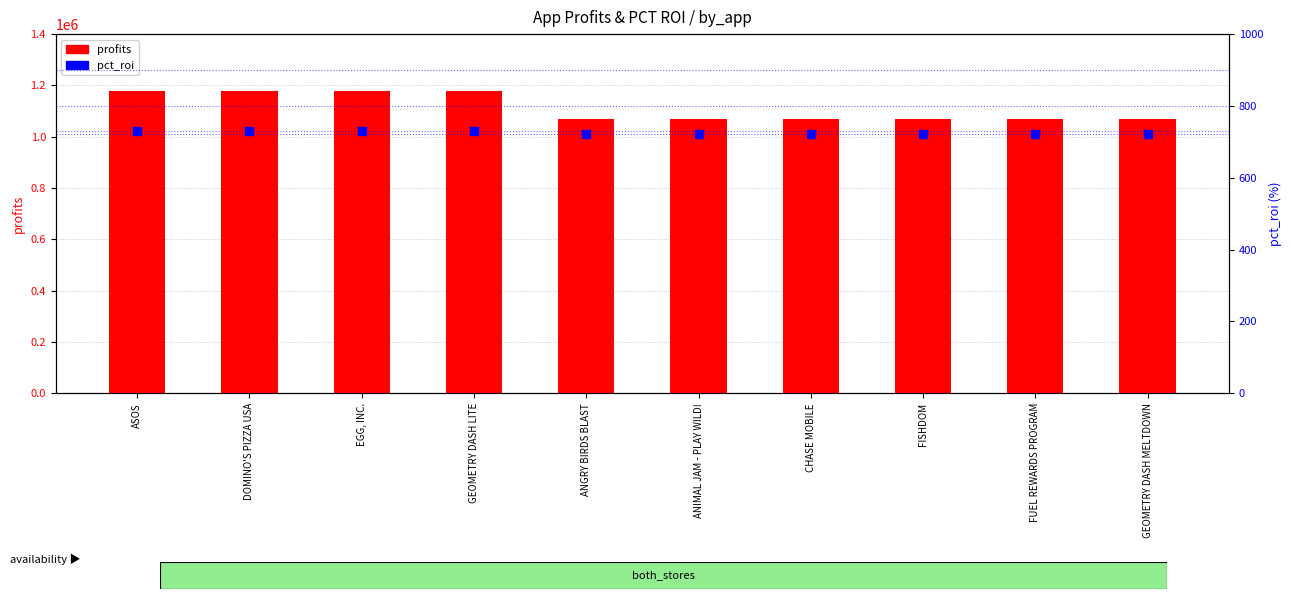

What are all the series names shown in the legend?

profits, pct_roi